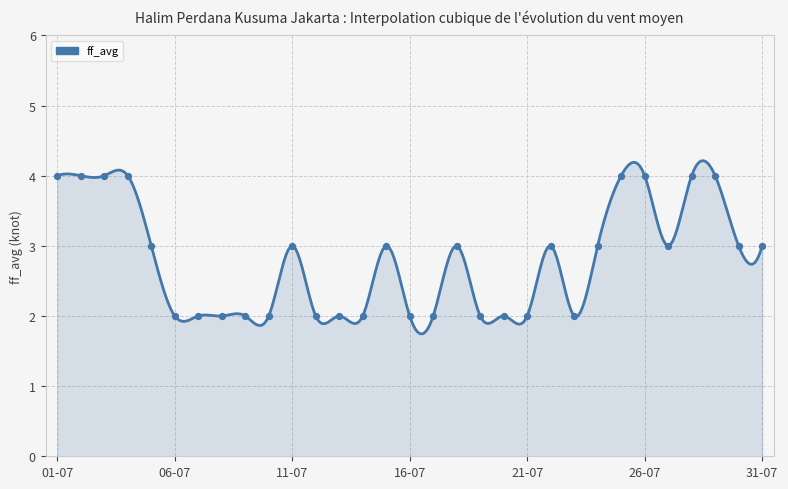

What is the change in value from 05-07 to 26-07?

+1